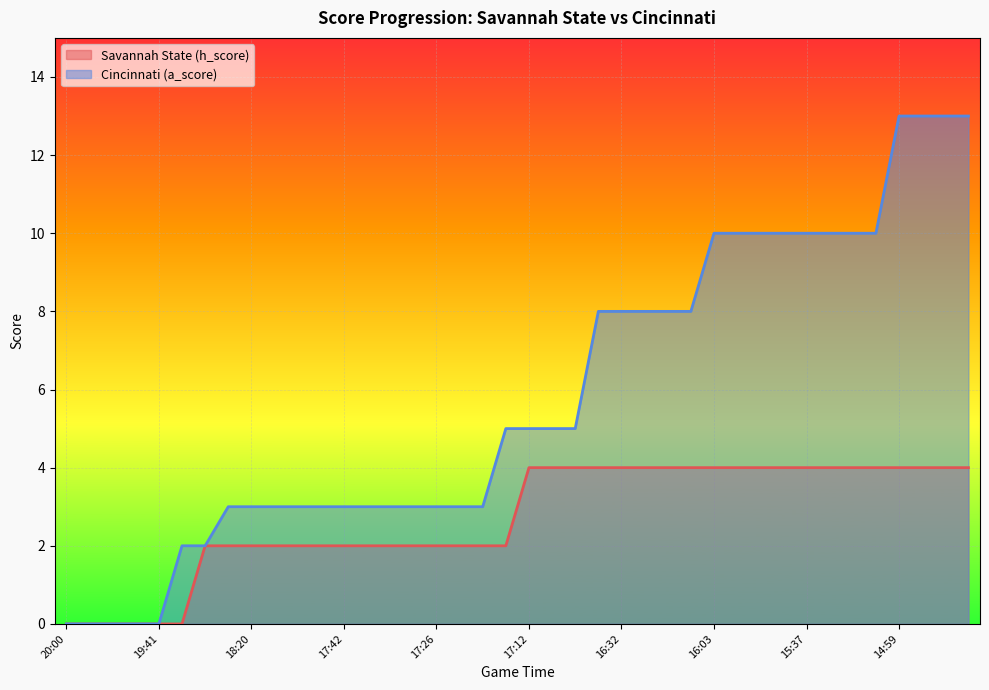

What is the value of the Cincinnati (a_score) point at the 6th from the left?

2